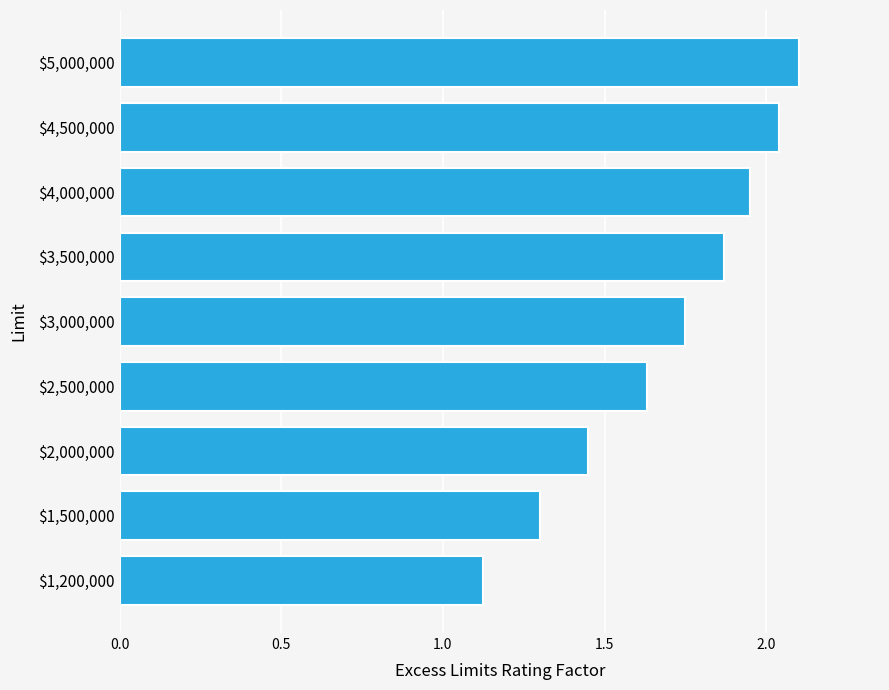

What is the maximum value shown in the chart?

2.1